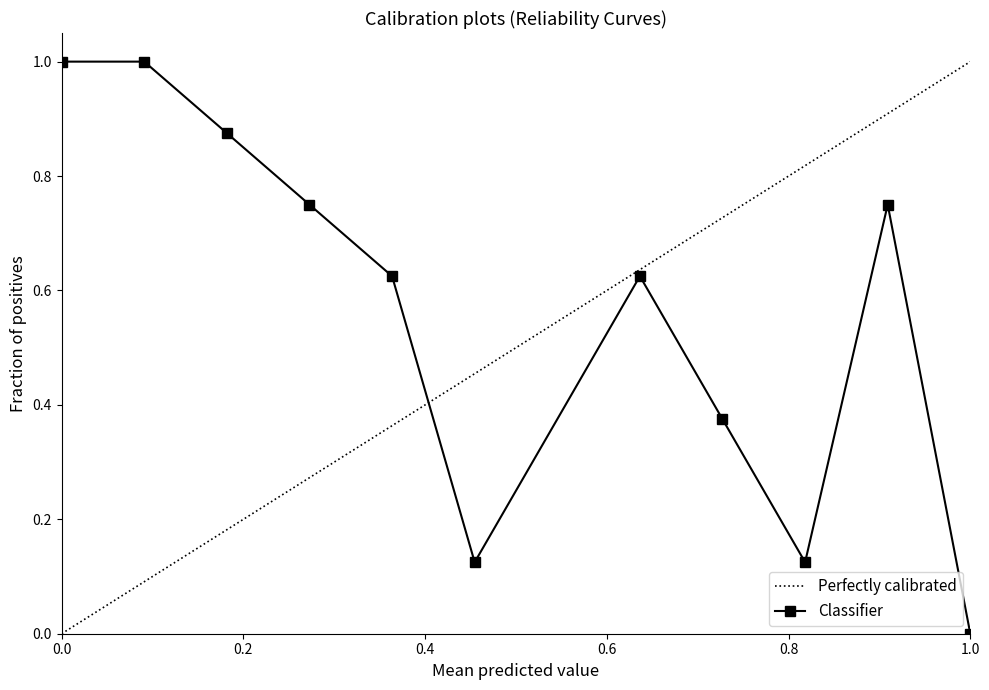

At which label does Classifier reach its minimum?

1.0